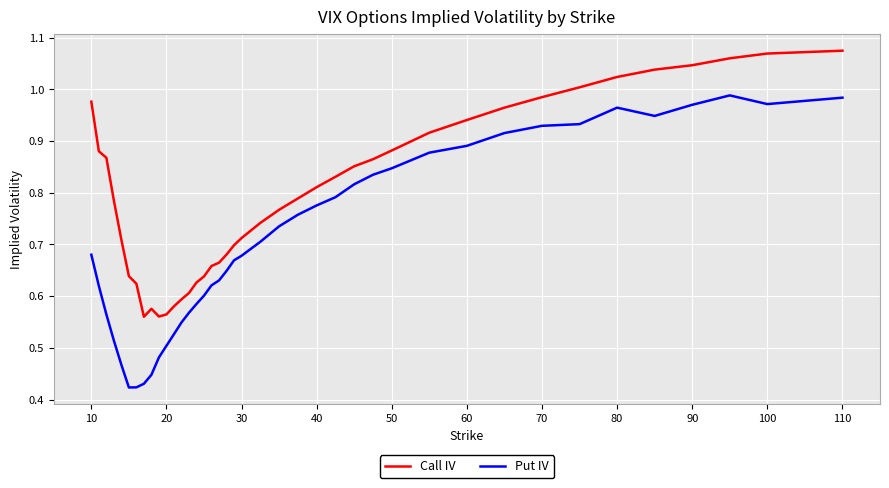

List the series in order of their peak value, highest first.

Call IV, Put IV